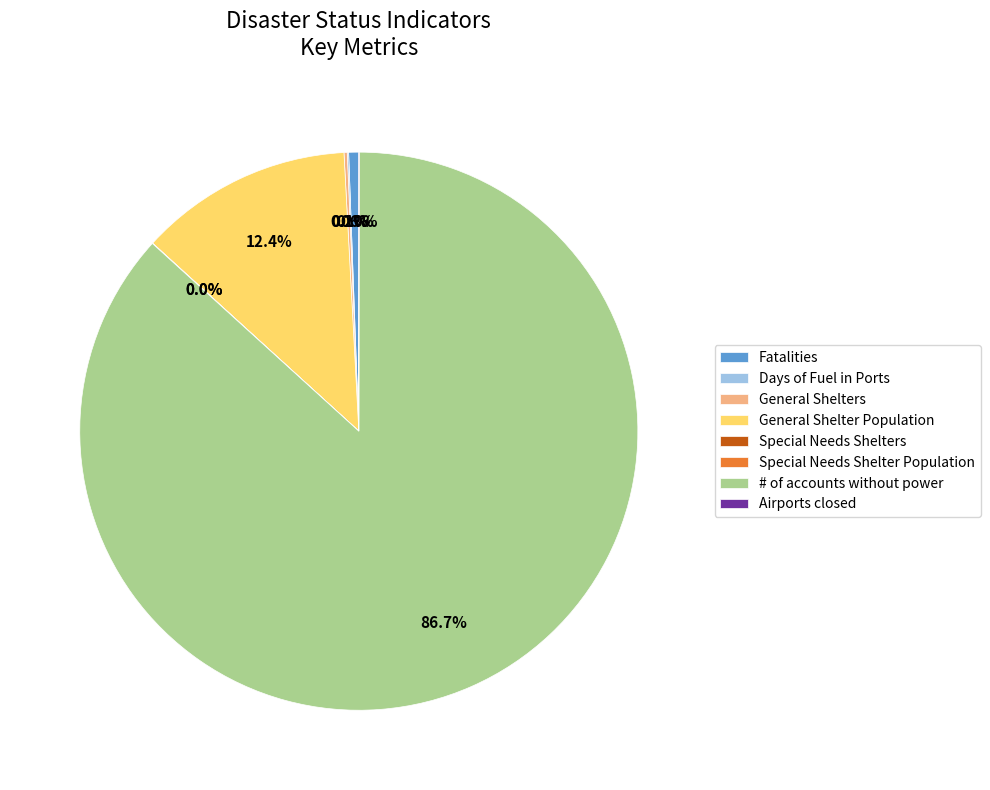

Between Fatalities and General Shelter Population, which is larger?

General Shelter Population